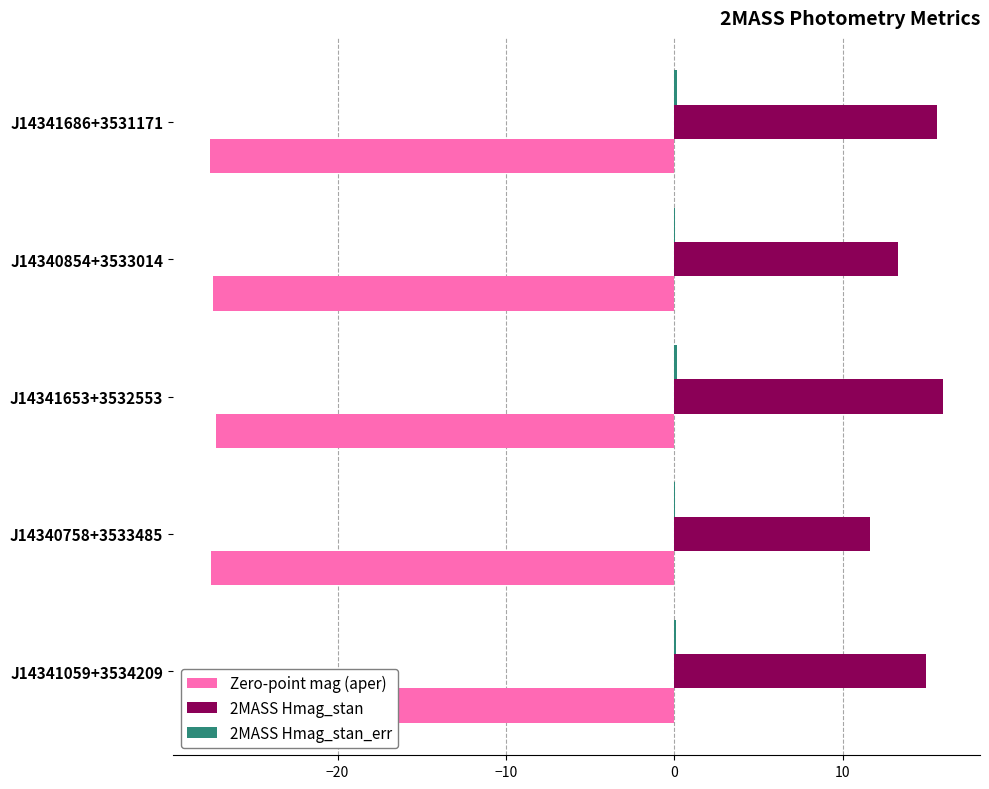

What is the greatest value displayed?

16.0